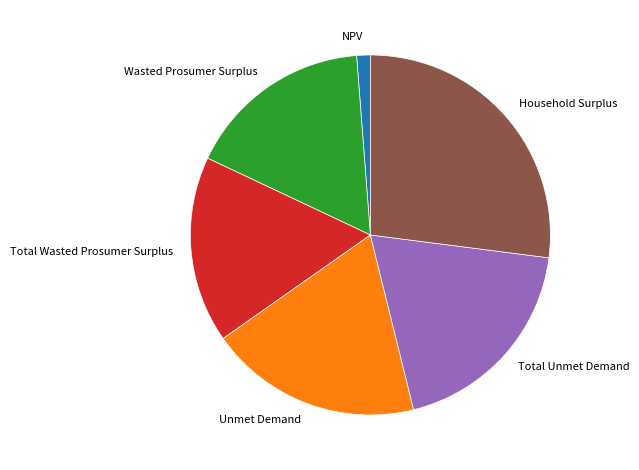

Is Total Wasted Prosumer Surplus the majority of the pie?

No